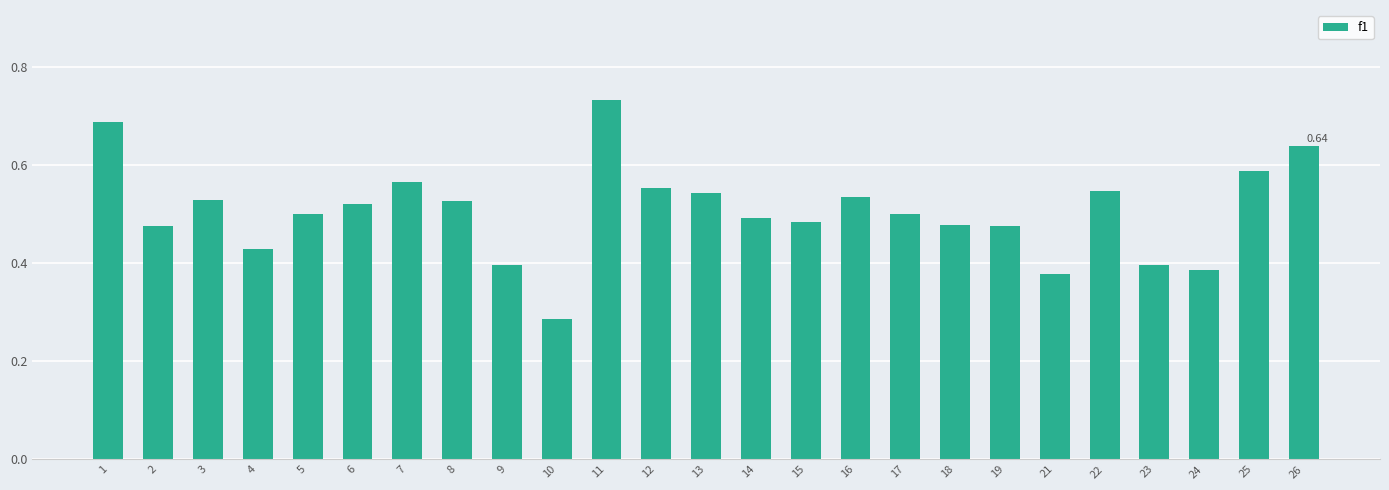

Which has a higher value, 12 or 3?

12